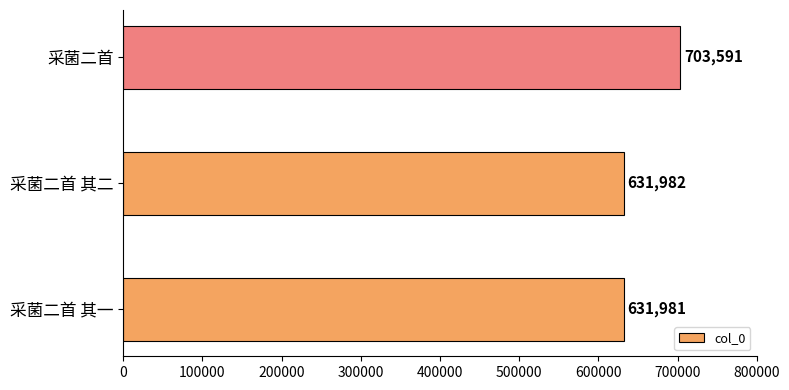

What is the approximate value at 采菌二首?

703591